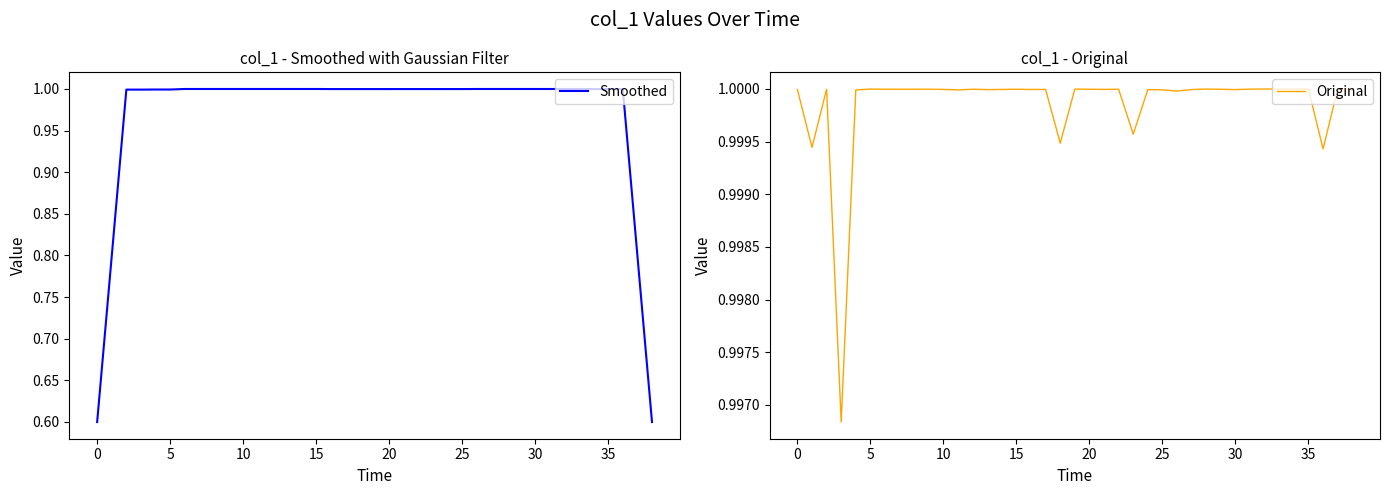

The Original series shows 1.0 at 25. True or false?

True